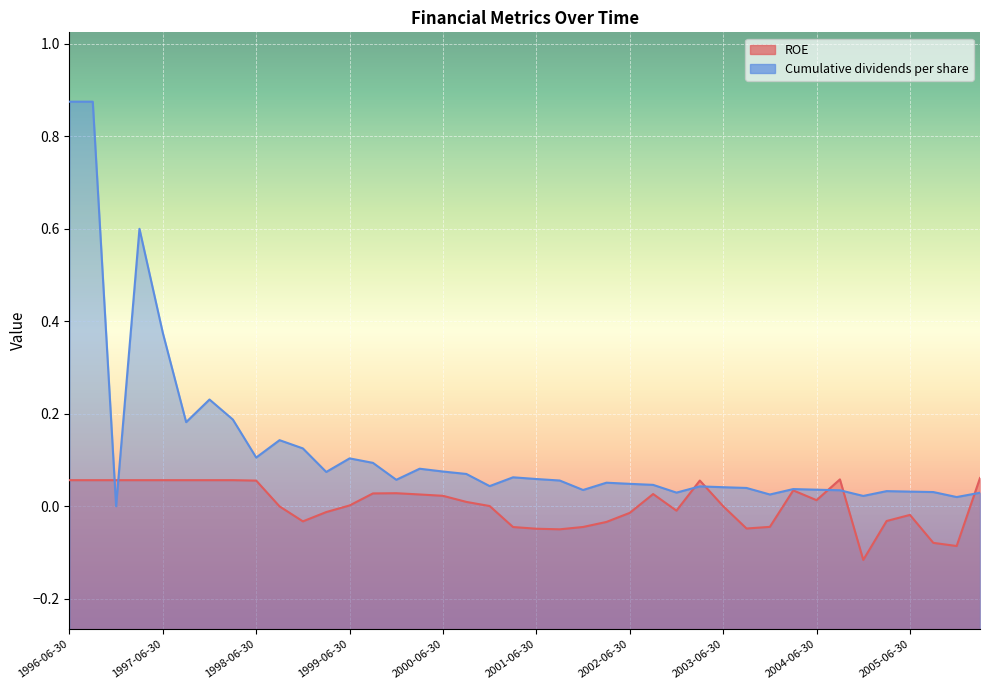

Between 2005-06-30 and 1998-09-30, which is larger?

1998-09-30